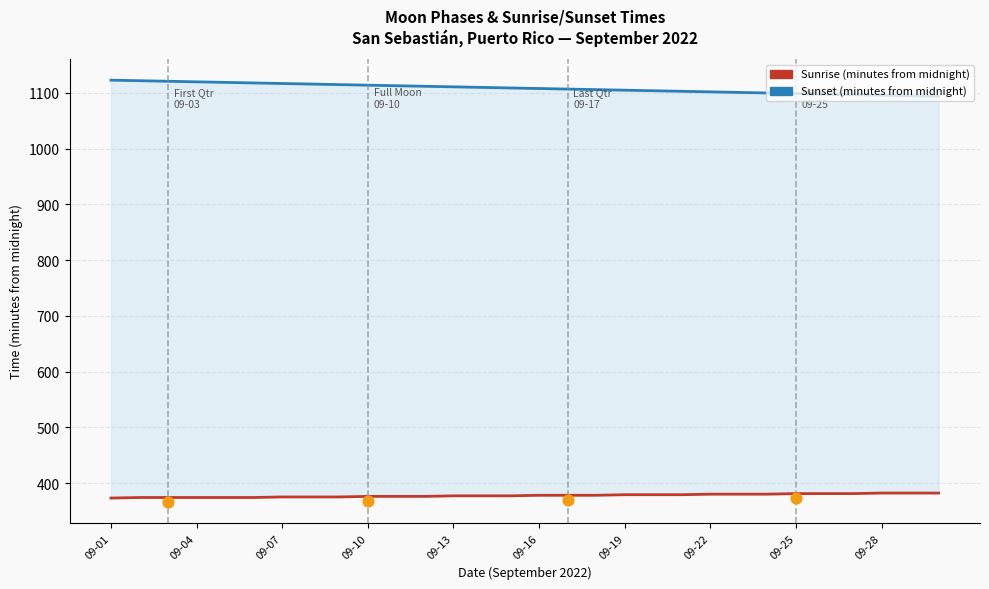

Which series has the largest Y range (max minus min)?

Sunset (minutes from midnight)